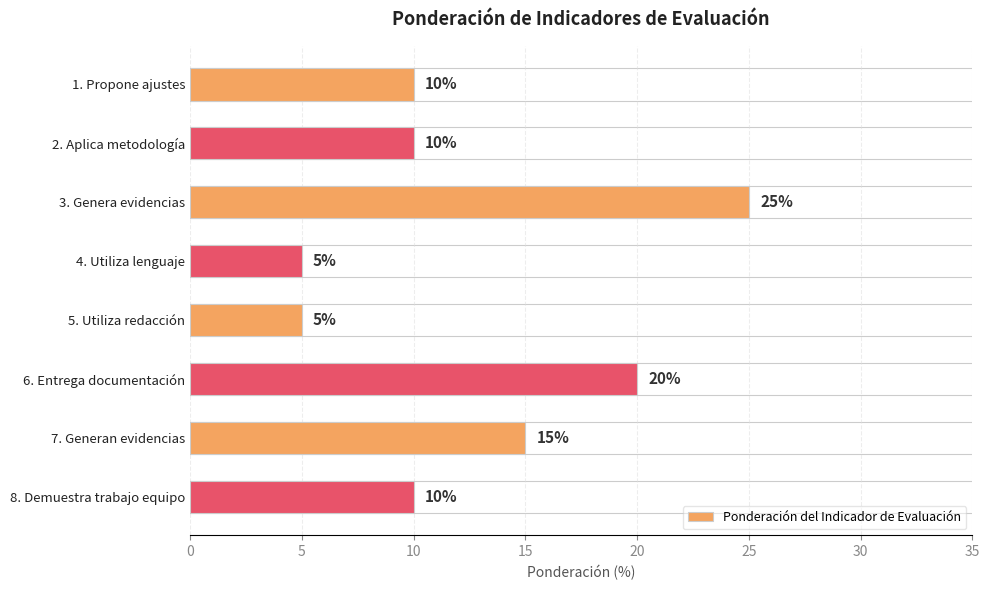

Does the chart contain any negative values?

No